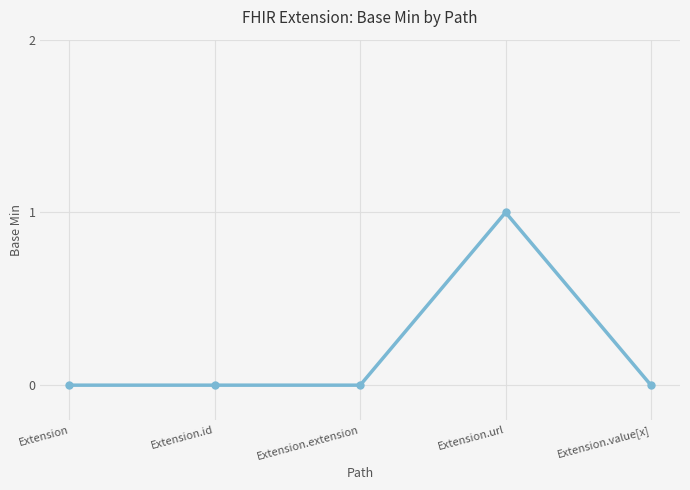

What is the label of the 4th point from the right?

Extension.id